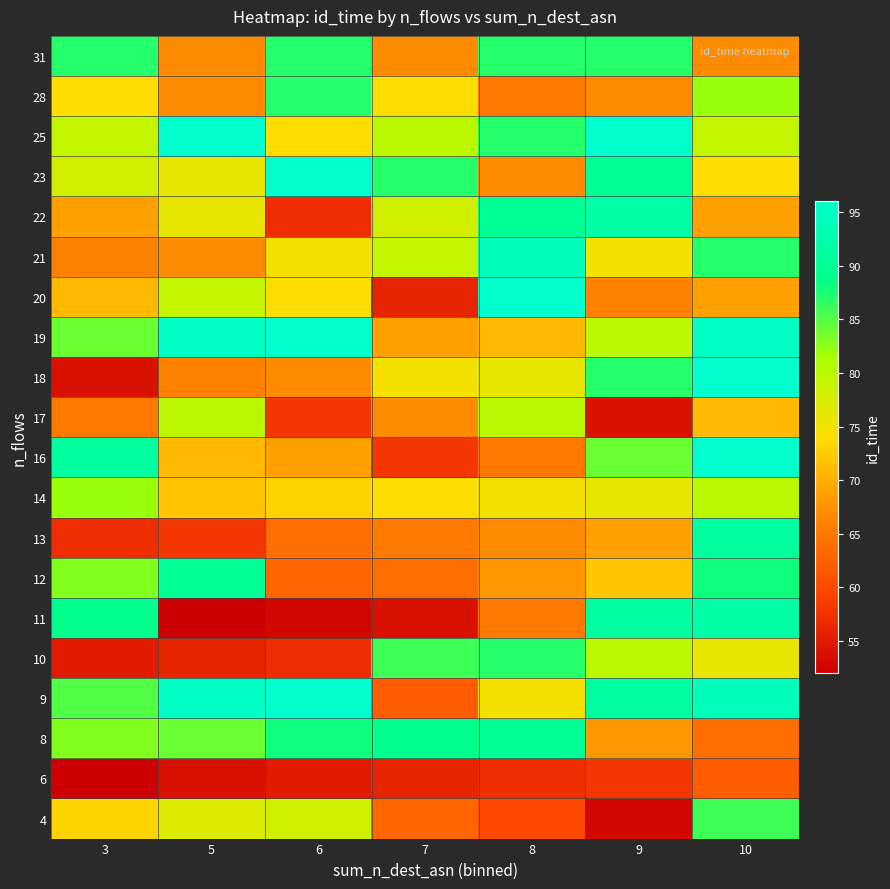

Reading right to left, list all the values displayed in this chart.

4: 10=86	9=53	8=60	7=63	6=78	5=77	3=73
6: 10=62	9=58	8=57	7=56	6=55	5=54	3=52
8: 10=64	9=68	8=90	7=89	6=88	5=84	3=83
9: 10=94	9=91	8=75	7=62	6=96	5=95	3=85
10: 10=76	9=80	8=87	7=86	6=57	5=56	3=55
11: 10=92	9=91	8=65	7=54	6=53	5=52	3=89
12: 10=88	9=72	8=68	7=64	6=63	5=90	3=83
13: 10=91	9=69	8=67	7=65	6=64	5=58	3=57
14: 10=80	9=76	8=75	7=74	6=73	5=72	3=82
16: 10=96	9=84	8=65	7=58	6=69	5=71	3=91
17: 10=71	9=54	8=80	7=67	6=58	5=80	3=65
18: 10=96	9=87	8=76	7=75	6=67	5=66	3=54
19: 10=95	9=80	8=71	7=69	6=96	5=95	3=84
20: 10=69	9=66	8=96	7=56	6=74	5=79	3=71
21: 10=87	9=75	8=94	7=79	6=75	5=67	3=66
22: 10=69	9=92	8=90	7=78	6=57	5=76	3=69
23: 10=74	9=90	8=67	7=87	6=96	5=76	3=78
25: 10=79	9=96	8=87	7=80	6=74	5=96	3=79
28: 10=82	9=67	8=65	7=74	6=87	5=67	3=74
31: 10=67	9=87	8=87	7=67	6=87	5=67	3=87